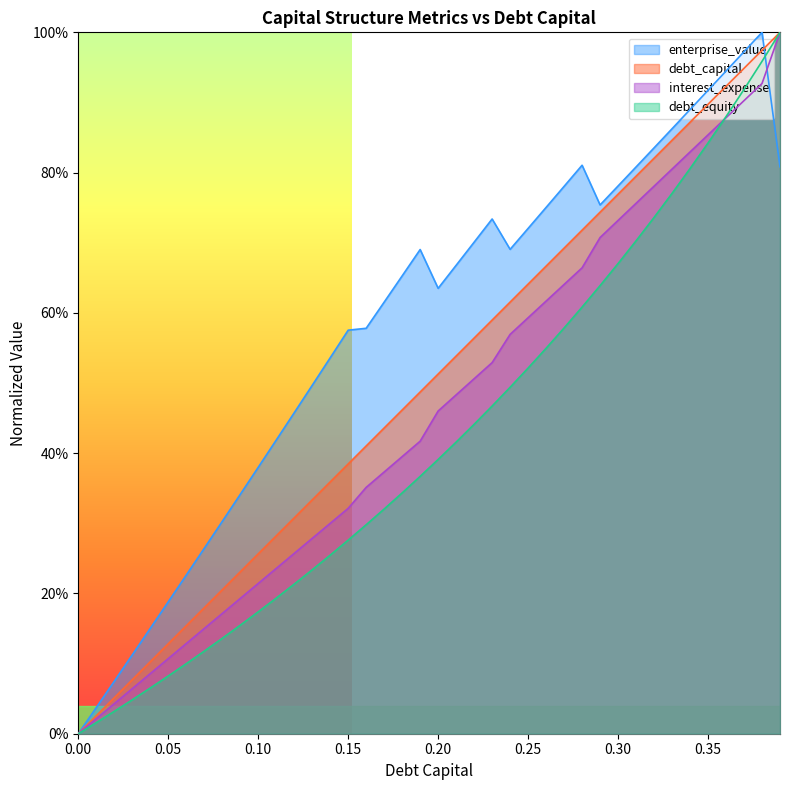

What are all the series names shown in the legend?

enterprise_value, debt_capital, interest_expense, debt_equity